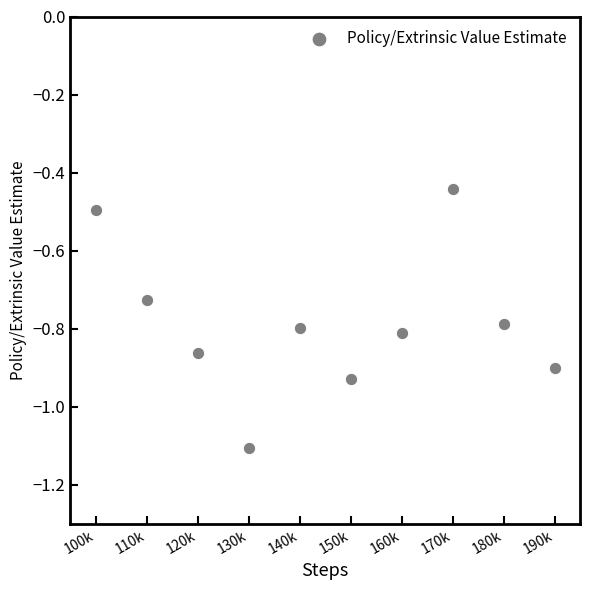

What is the range of X values (max minus min)?

90000.0